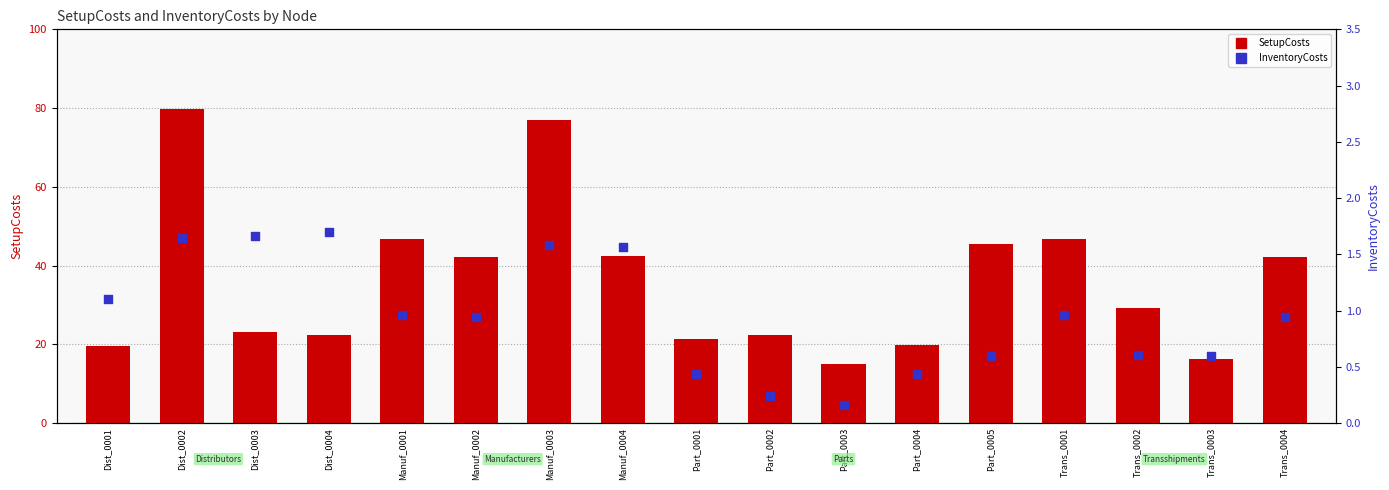

Which series reaches the minimum Y coordinate?

InventoryCosts